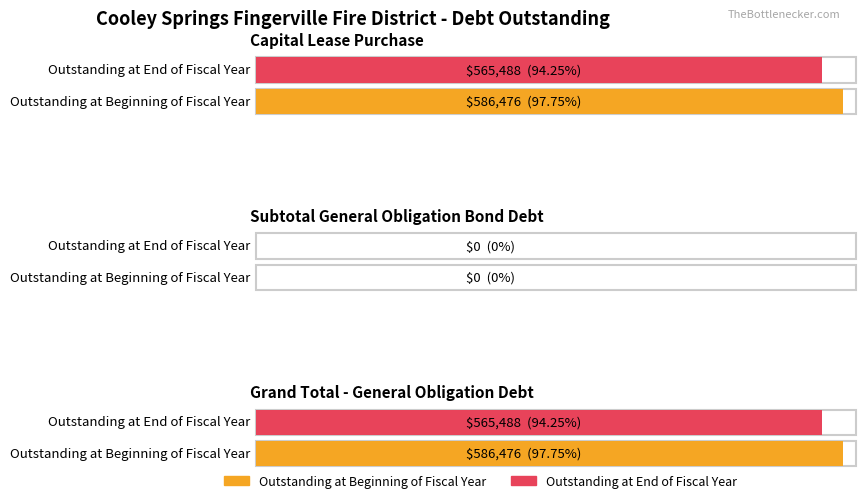

What is the spread (max minus min) of values at Grand Total - General Obligation Debt?

20988